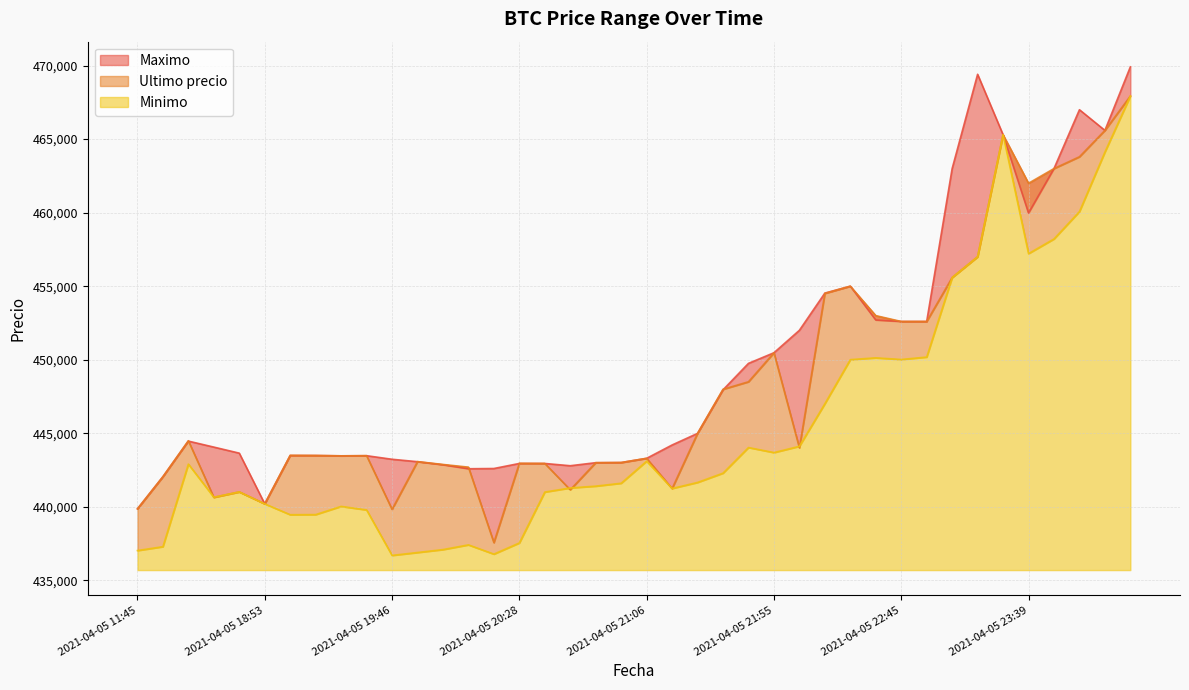

Which label corresponds to the largest value in the chart?

2021-04-06 00:42